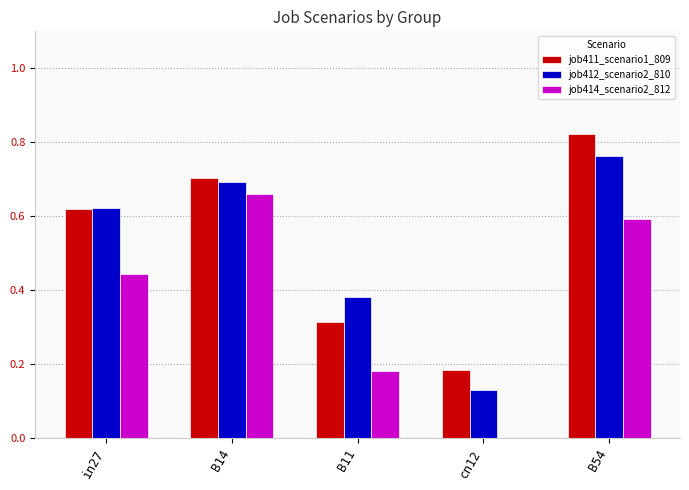

What is the average value of the job411_scenario1_809 series?

0.5